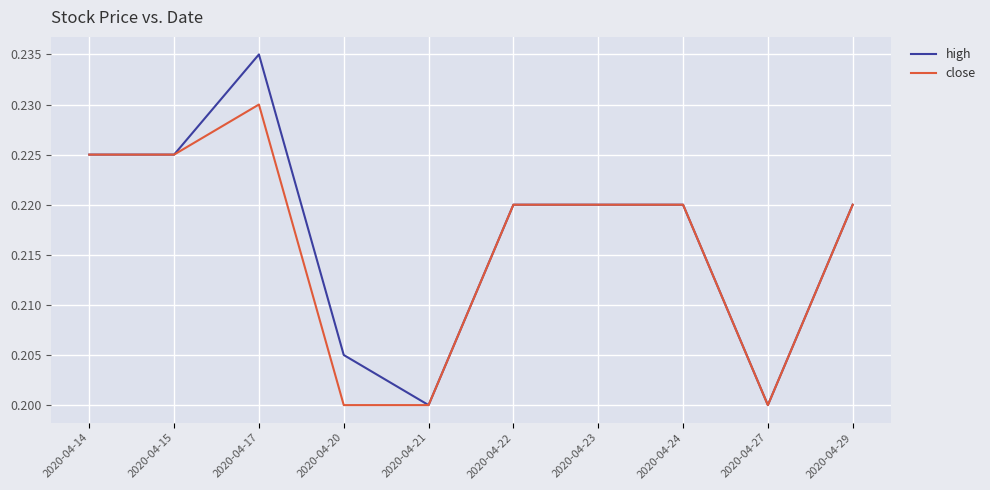

List the series in order of their peak value, lowest first.

close, high